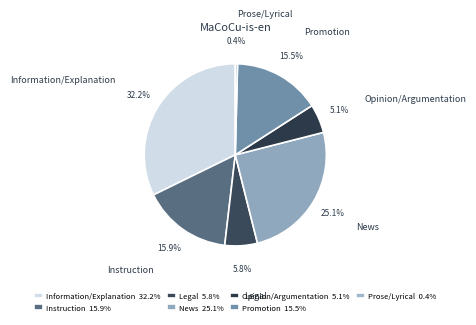

Rank the categories by value from lowest to highest.

Prose/Lyrical, Opinion/Argumentation, Legal, Promotion, Instruction, News, Information/Explanation